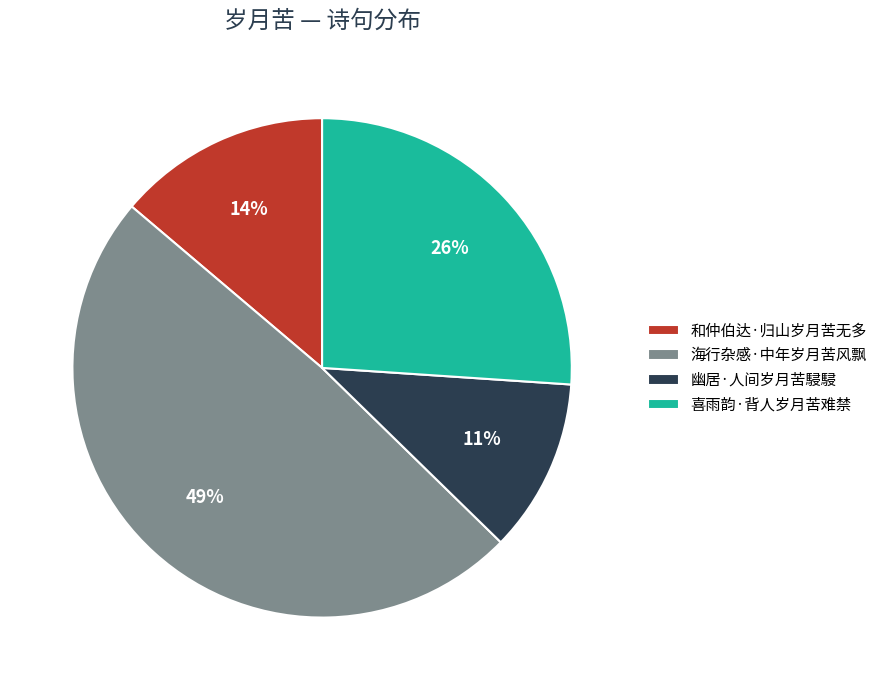

What is the smallest slice in the pie chart?

幽居·人间岁月苦駸駸